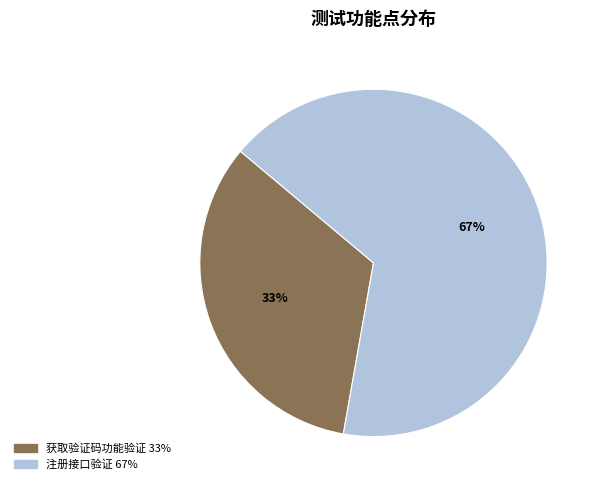

Approximately how many times larger is the value at 获取验证码功能验证 compared to 注册接口验证?

0.5